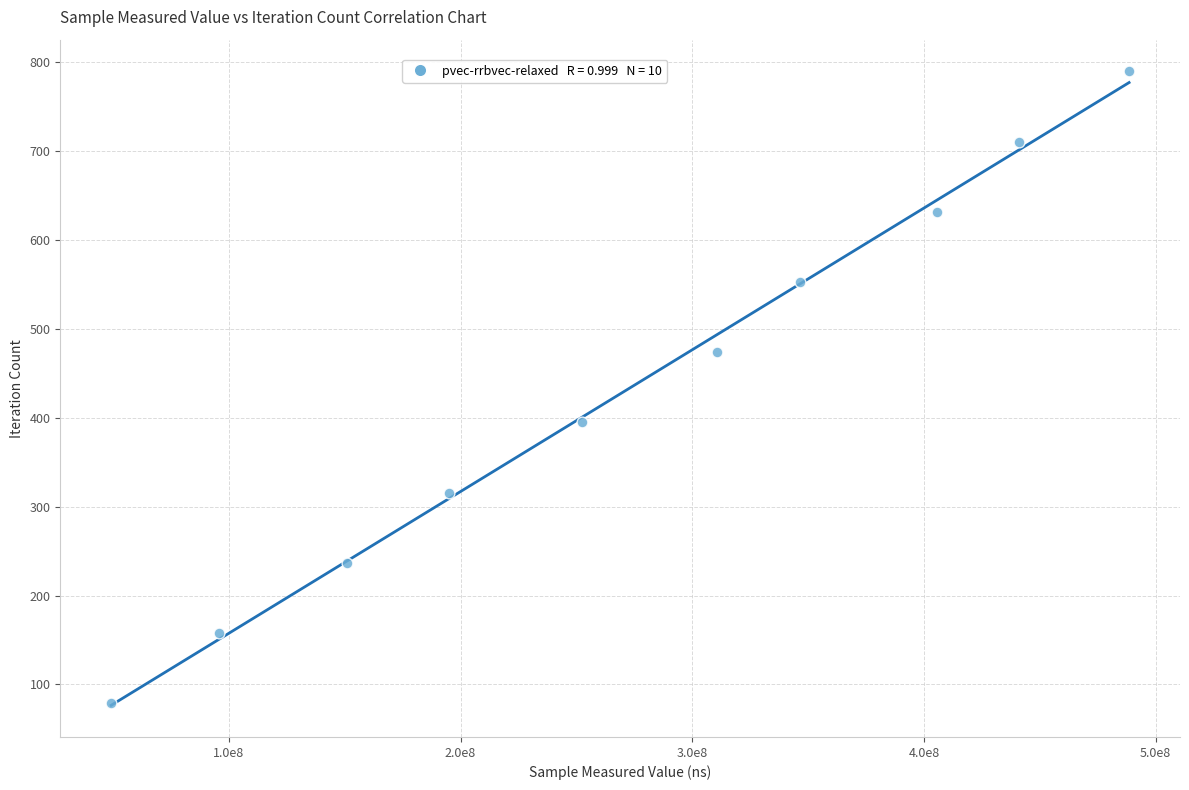

What is the range of X values (max minus min)?

439292235